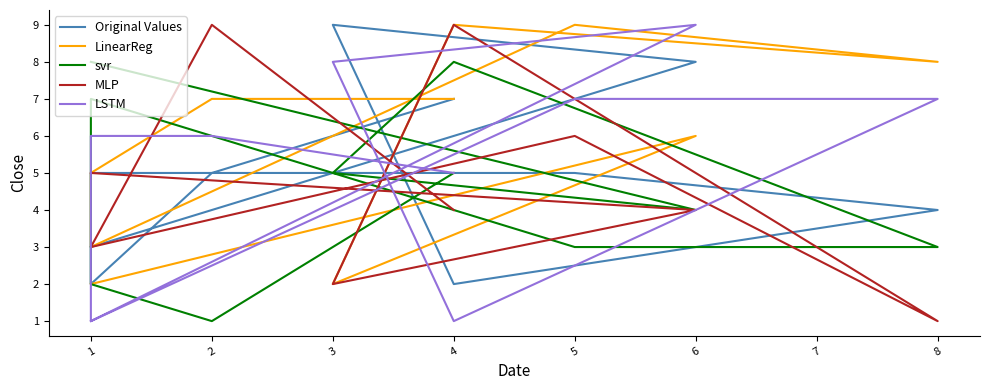

How many interior local peaks does the MLP series have?

3